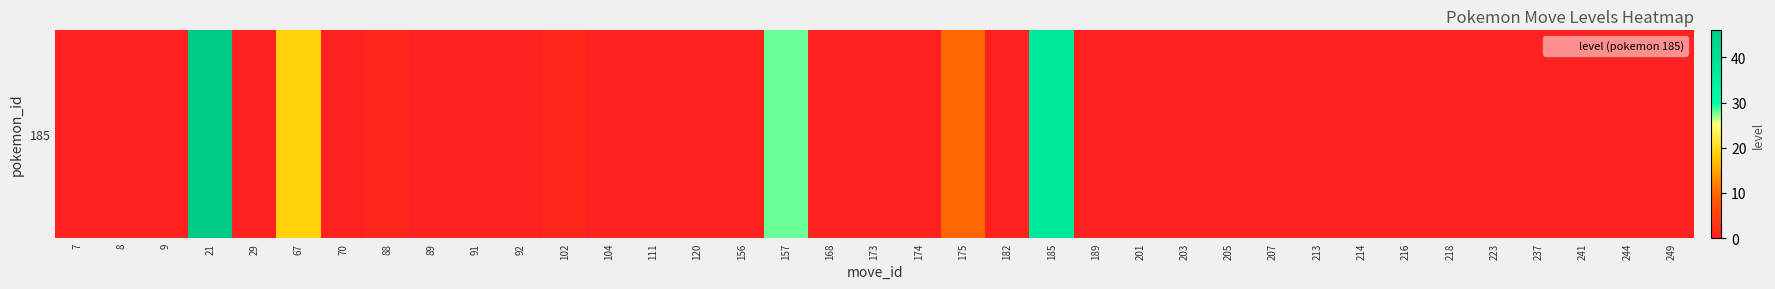

At which category does the chart reach its minimum across all series?

7